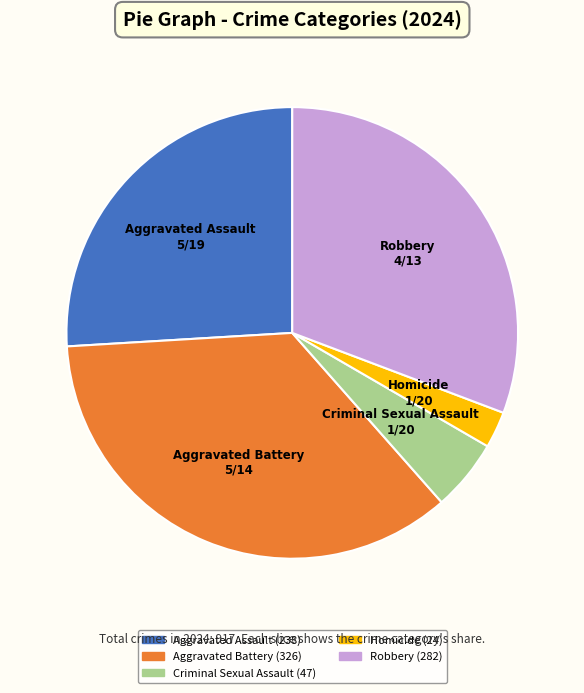

Combined, do Aggravated Battery and Aggravated Assault account for over 50%?

Yes